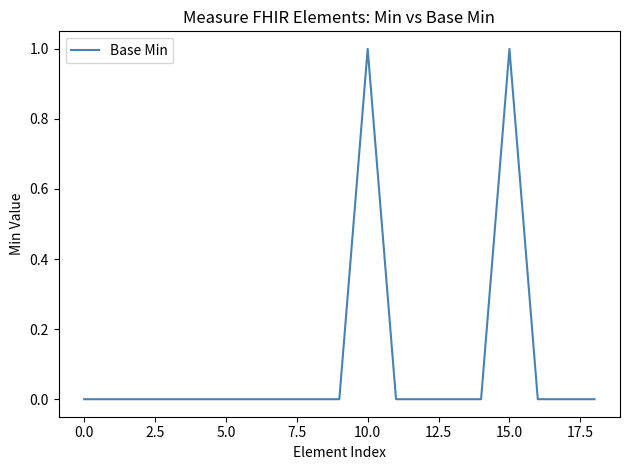

What is the difference between the maximum and second lowest values?

1